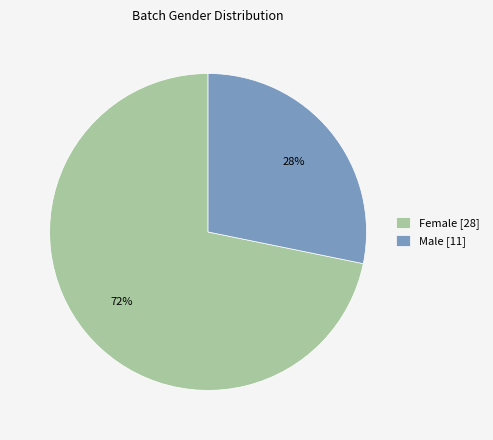

To the nearest percent, what is the difference between the largest and smallest slice percentages?

44%